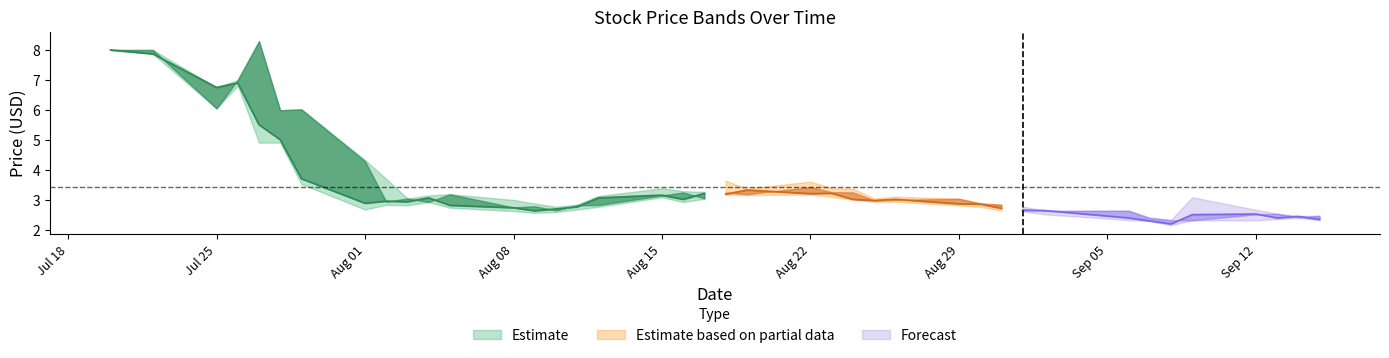

Reading left to right, transcribe all the data shown in this chart.

High: 2016-07-20=8.0	2016-07-22=8.0	2016-07-25=6.8	2016-07-26=7.0	2016-07-27=8.3	2016-07-28=6.0	2016-07-29=6.0	2016-08-01=4.3	2016-08-02=3.7	2016-08-03=3.0	2016-08-04=3.1	2016-08-05=3.2	2016-08-08=3.0	2016-08-09=2.9	2016-08-10=2.8	2016-08-11=2.9	2016-08-12=3.1	2016-08-15=3.4	2016-08-16=3.3	2016-08-17=3.3	2016-08-18=3.6	2016-08-19=3.4	2016-08-22=3.6	2016-08-23=3.4	2016-08-24=3.4	2016-08-25=3.0	2016-08-26=3.1	2016-08-29=3.0	2016-08-30=2.9	2016-08-31=2.8	2016-09-01=2.8	2016-09-02=2.6	2016-09-06=2.6	2016-09-07=2.4	2016-09-08=2.3	2016-09-09=3.1	2016-09-12=2.7	2016-09-13=2.5	2016-09-14=2.5	2016-09-15=2.5
Close: 2016-07-20=8.0	2016-07-22=7.9	2016-07-25=6.7	2016-07-26=6.9	2016-07-27=5.5	2016-07-28=5.0	2016-07-29=3.7	2016-08-01=2.9	2016-08-02=3.0	2016-08-03=2.9	2016-08-04=3.1	2016-08-05=2.8	2016-08-08=2.7	2016-08-09=2.6	2016-08-10=2.7	2016-08-11=2.8	2016-08-12=3.1	2016-08-15=3.2	2016-08-16=3.0	2016-08-17=3.2	2016-08-18=3.2	2016-08-19=3.3	2016-08-22=3.2	2016-08-23=3.2	2016-08-24=3.0	2016-08-25=3.0	2016-08-26=3.0	2016-08-29=2.9	2016-08-30=2.9	2016-08-31=2.7	2016-09-01=2.6	2016-09-02=2.6	2016-09-06=2.4	2016-09-07=2.3	2016-09-08=2.2	2016-09-09=2.5	2016-09-12=2.5	2016-09-13=2.4	2016-09-14=2.5	2016-09-15=2.4
Low: 2016-07-20=8.0	2016-07-22=7.9	2016-07-25=6.0	2016-07-26=6.8	2016-07-27=4.9	2016-07-28=4.9	2016-07-29=3.5	2016-08-01=2.7	2016-08-02=2.8	2016-08-03=2.8	2016-08-04=2.9	2016-08-05=2.7	2016-08-08=2.6	2016-08-09=2.6	2016-08-10=2.6	2016-08-11=2.7	2016-08-12=2.8	2016-08-15=3.1	2016-08-16=2.9	2016-08-17=3.0	2016-08-18=3.2	2016-08-19=3.2	2016-08-22=3.2	2016-08-23=3.1	2016-08-24=3.0	2016-08-25=2.9	2016-08-26=2.9	2016-08-29=2.8	2016-08-30=2.8	2016-08-31=2.6	2016-09-01=2.6	2016-09-02=2.5	2016-09-06=2.3	2016-09-07=2.3	2016-09-08=2.2	2016-09-09=2.3	2016-09-12=2.3	2016-09-13=2.4	2016-09-14=2.4	2016-09-15=2.3
Open: 2016-07-20=8.0	2016-07-22=8.0	2016-07-25=6.0	2016-07-26=7.0	2016-07-27=8.3	2016-07-28=6.0	2016-07-29=6.0	2016-08-01=4.3	2016-08-02=2.9	2016-08-03=3.0	2016-08-04=2.9	2016-08-05=3.2	2016-08-08=2.8	2016-08-09=2.8	2016-08-10=2.6	2016-08-11=2.8	2016-08-12=2.8	2016-08-15=3.1	2016-08-16=3.2	2016-08-17=3.0	2016-08-18=3.2	2016-08-19=3.2	2016-08-22=3.4	2016-08-23=3.3	2016-08-24=3.2	2016-08-25=3.0	2016-08-26=3.0	2016-08-29=3.0	2016-08-30=2.9	2016-08-31=2.8	2016-09-01=2.7	2016-09-02=2.6	2016-09-06=2.6	2016-09-07=2.4	2016-09-08=2.3	2016-09-09=2.3	2016-09-12=2.5	2016-09-13=2.5	2016-09-14=2.4	2016-09-15=2.5